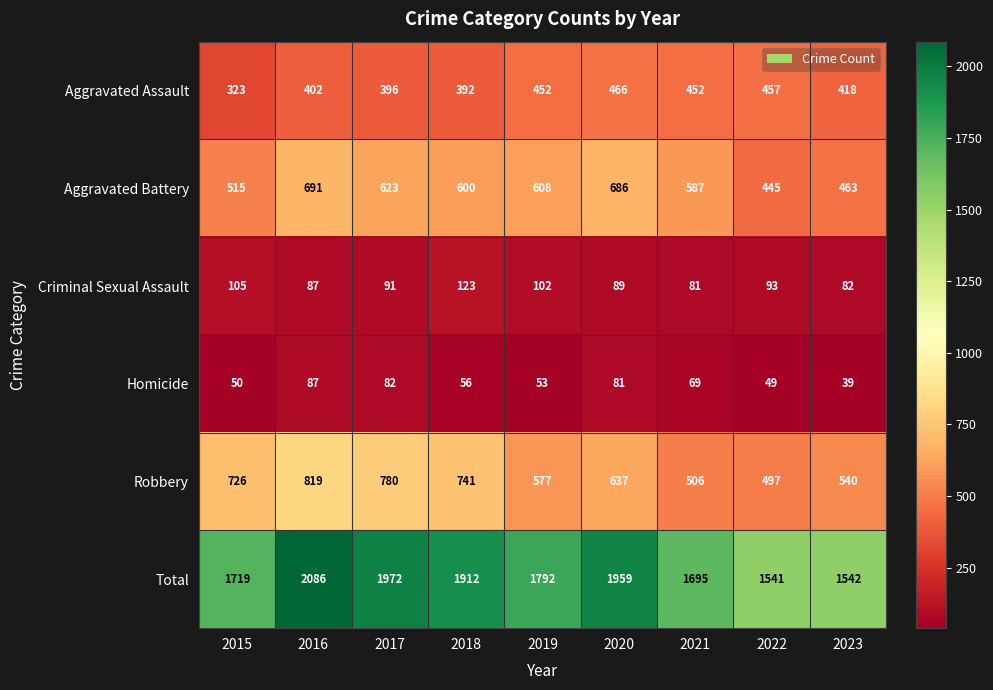

True or false: Robbery has a value of 364 at 2023.

False